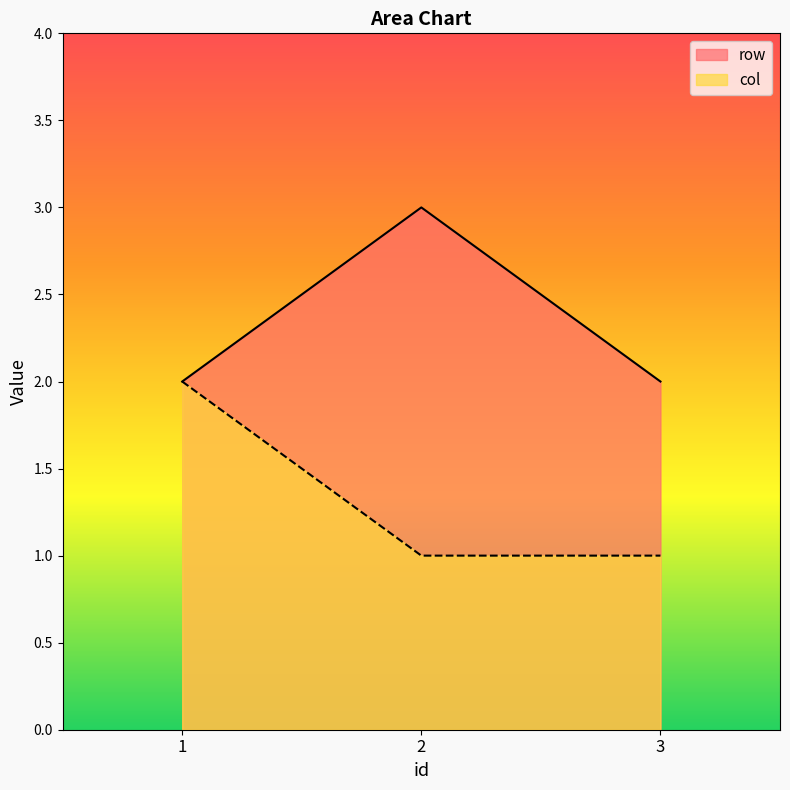

Which series has the largest total across all categories?

row